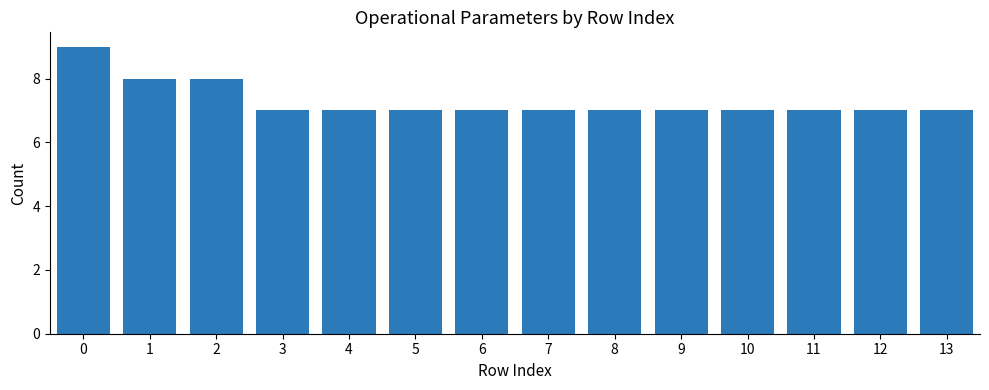

The chart shows a value of 7 at 4. True or false?

True